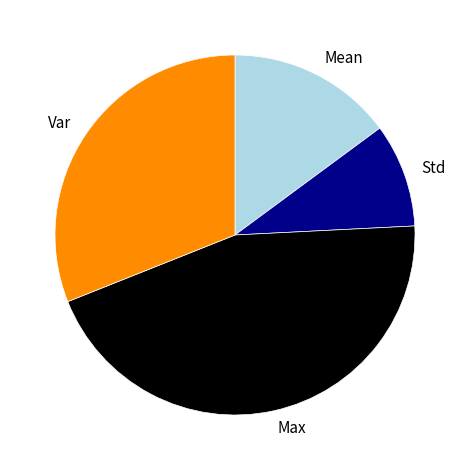

Is it true that Var is 31% of the pie?

True